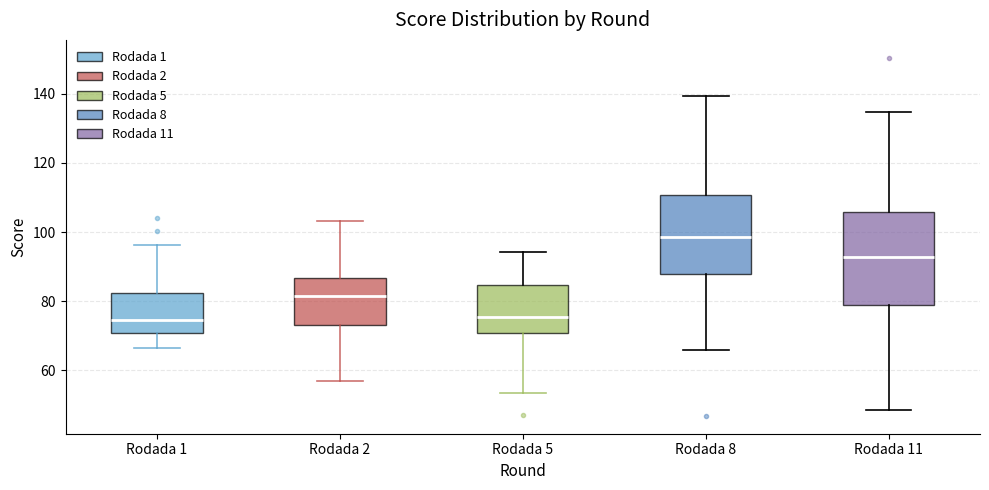

Comparing the boxes themselves (not the whiskers), which one is the tallest?

Rodada 11